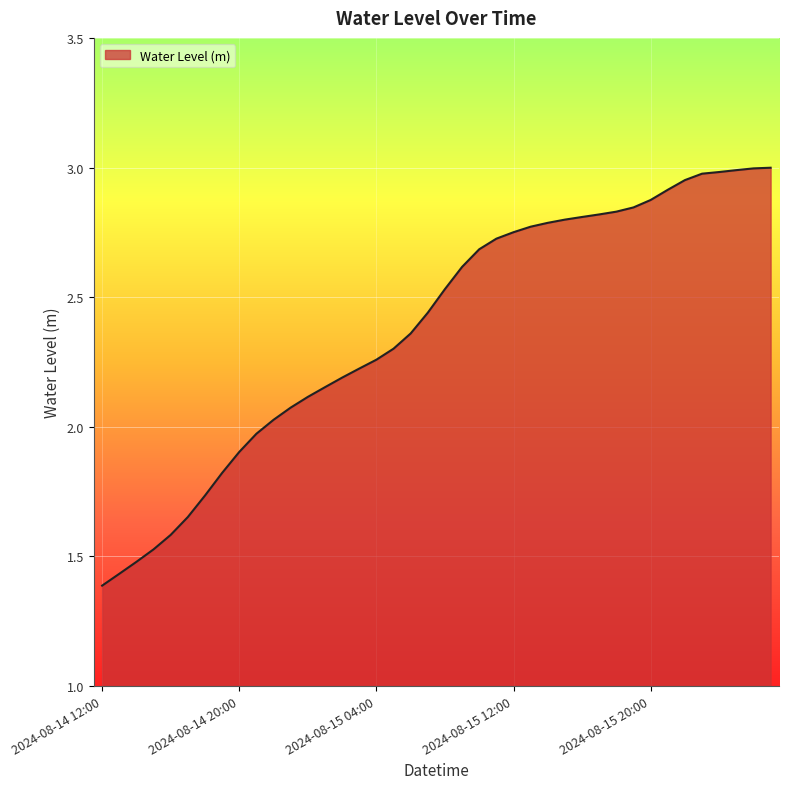

What is the difference between the maximum and minimum values?

1.6